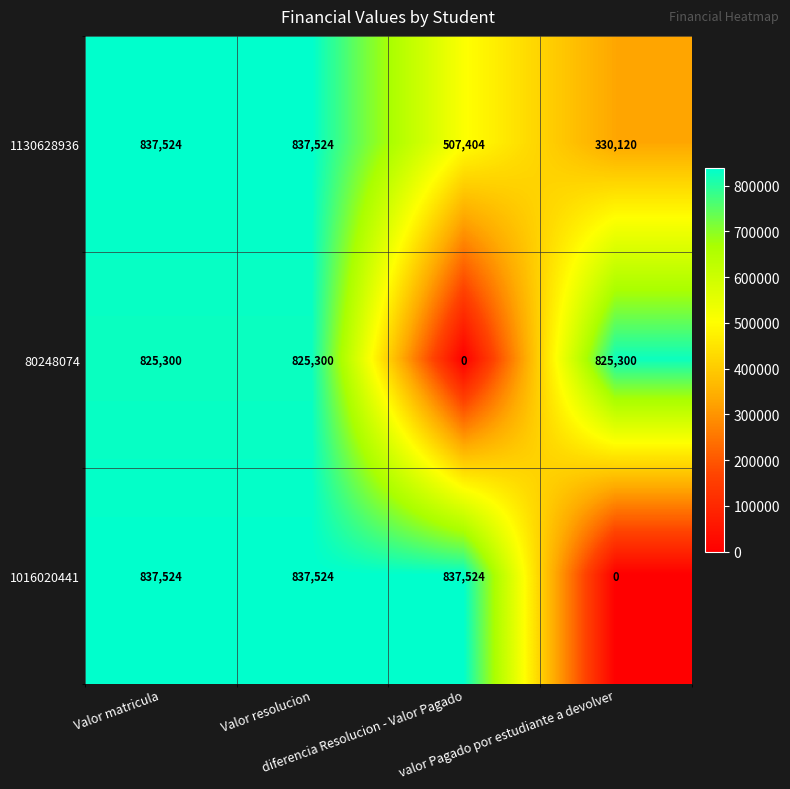

Which series has the largest range (max minus min)?

1016020441